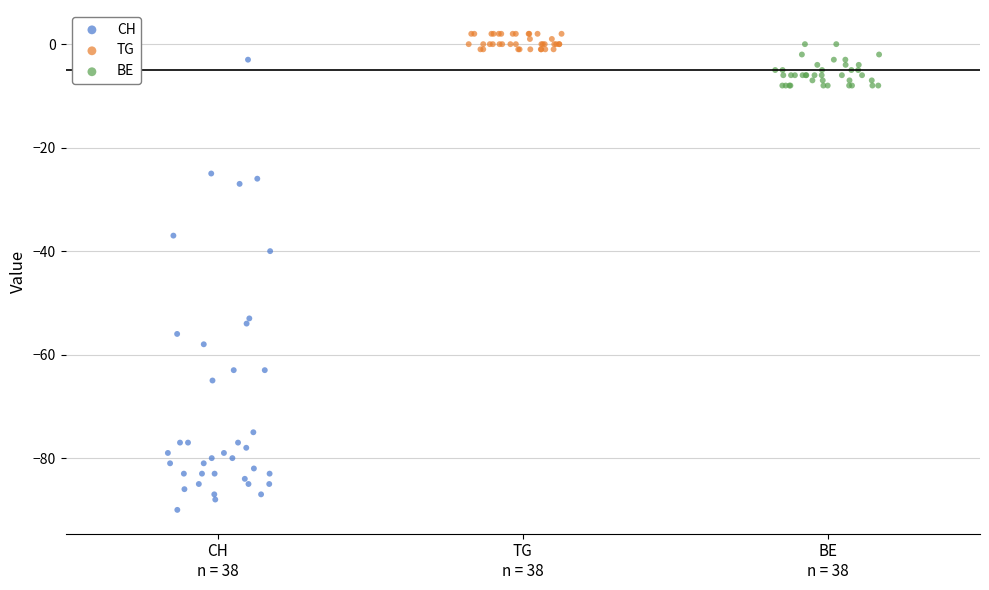

Which series reaches the maximum Y coordinate?

TG